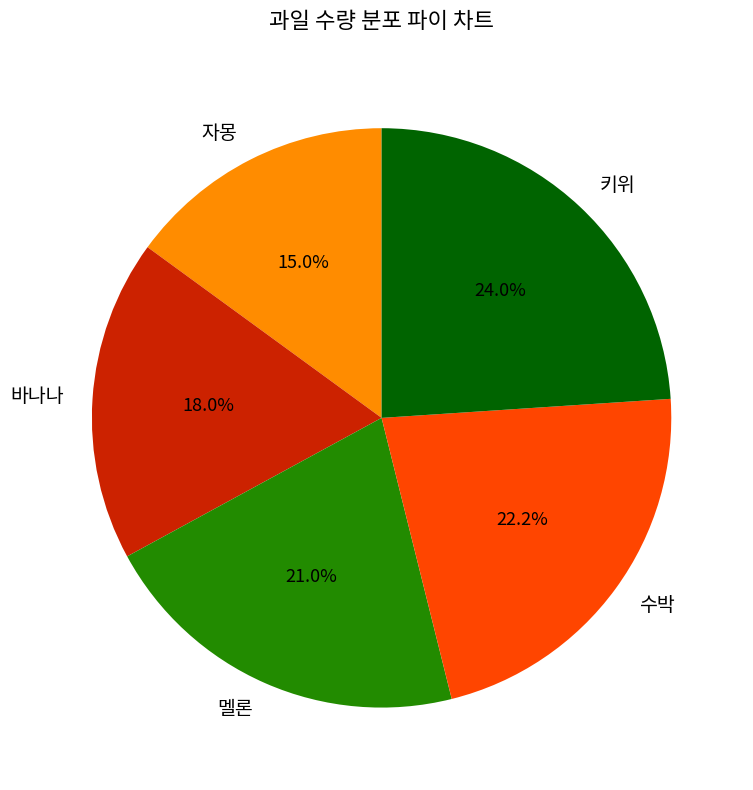

Is it true that 자몽 is 15% of the pie?

True